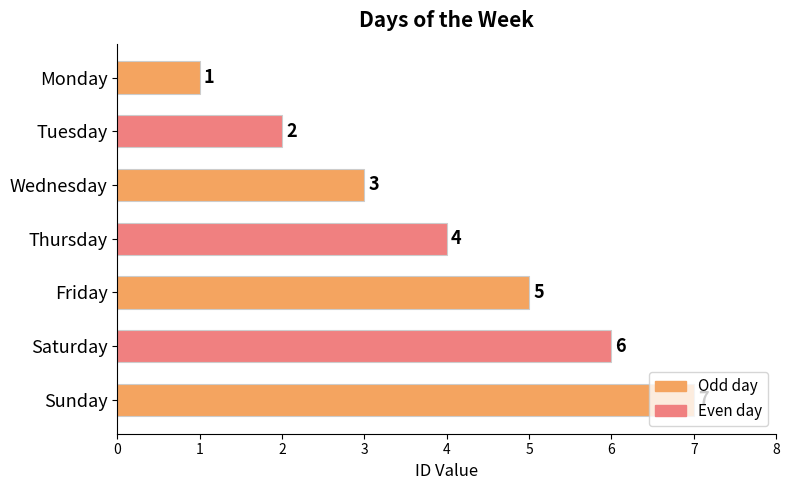

Between Wednesday and Sunday, which is larger?

Sunday